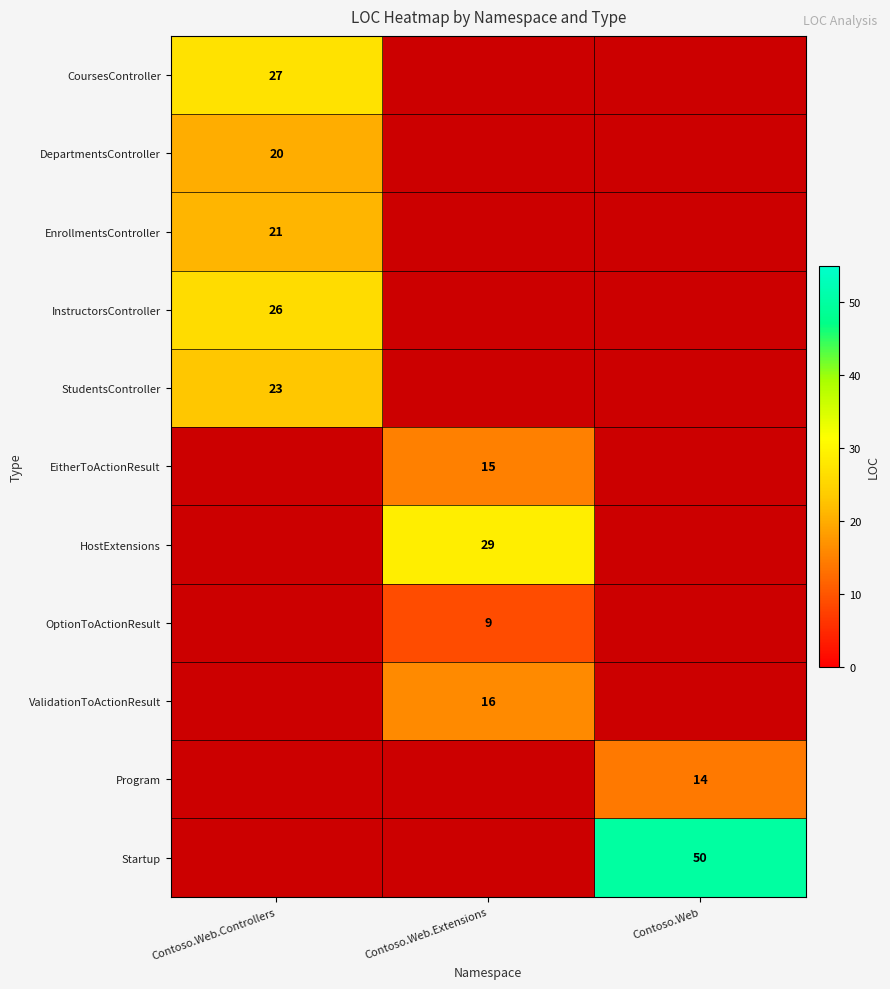

The OptionToActionResult series shows -5 at Contoso.Web.Controllers. True or false?

False